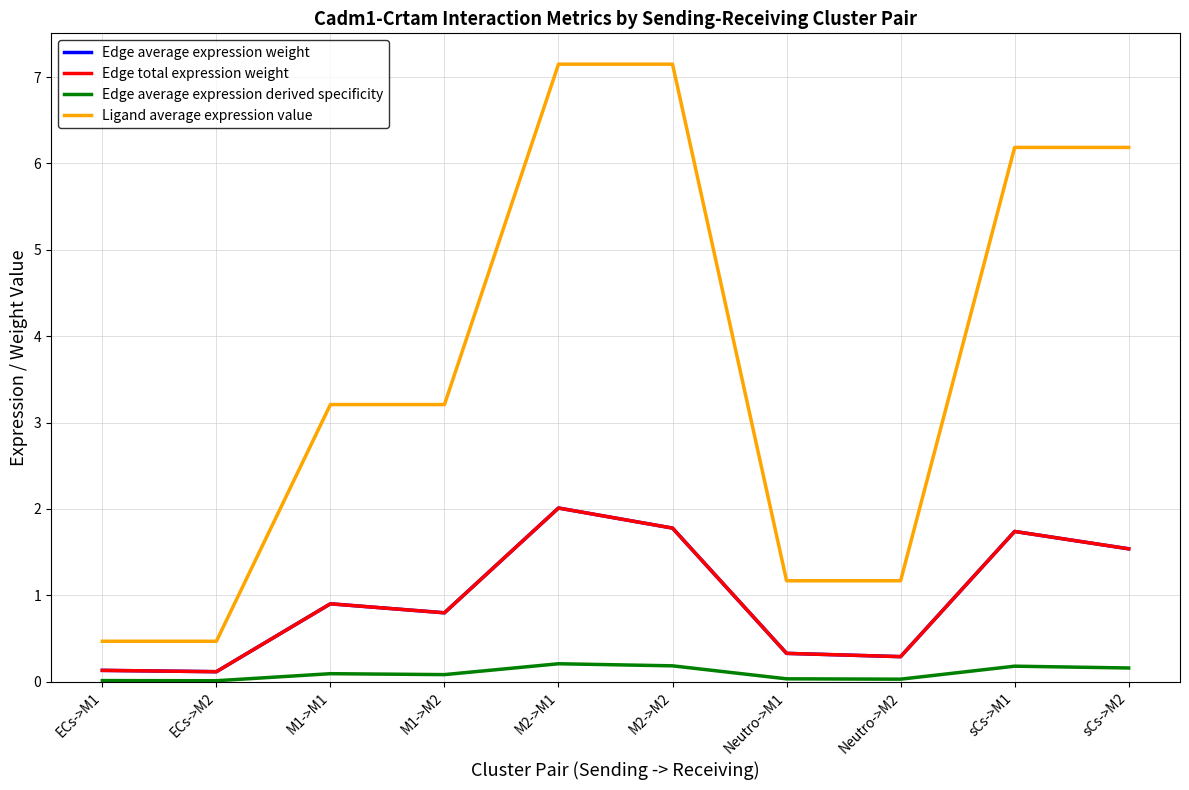

How many lines are shown in the chart?

4